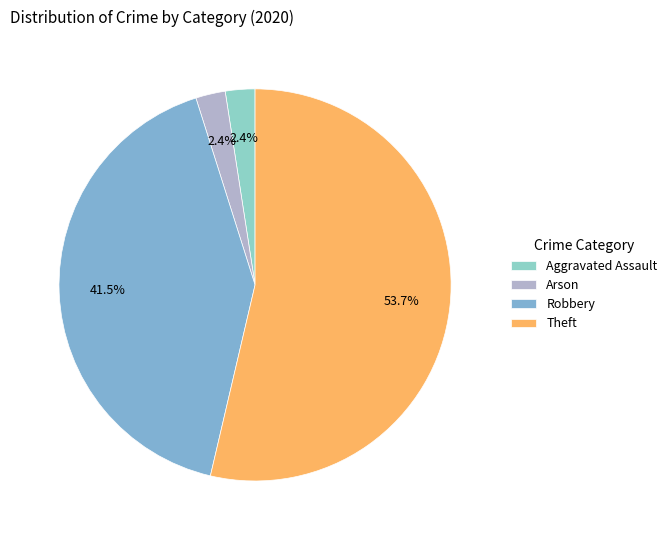

Which has a higher value, Aggravated Assault or Arson?

Aggravated Assault